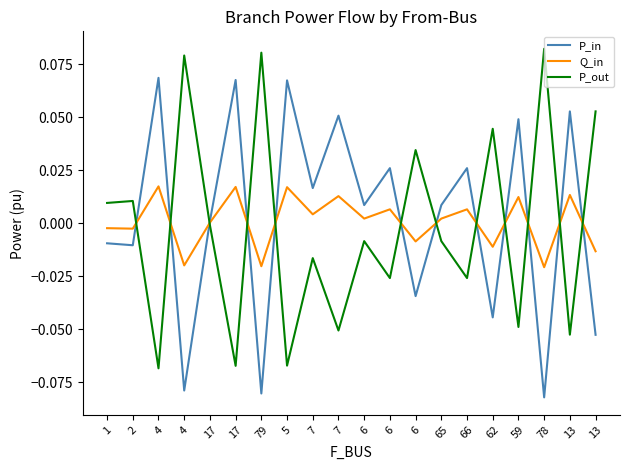

Is this an area chart (filled region under the line)?

No